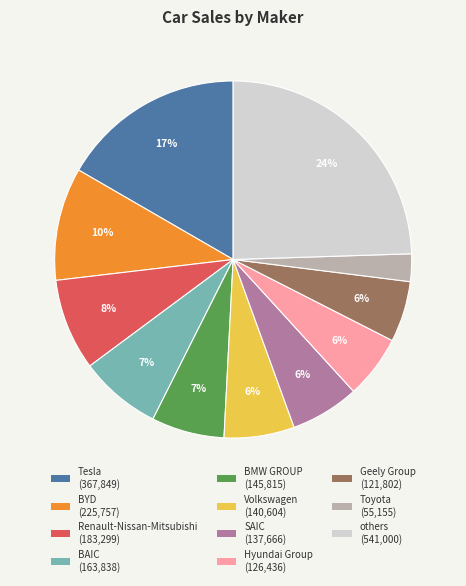

How many slices are in this pie chart?

11